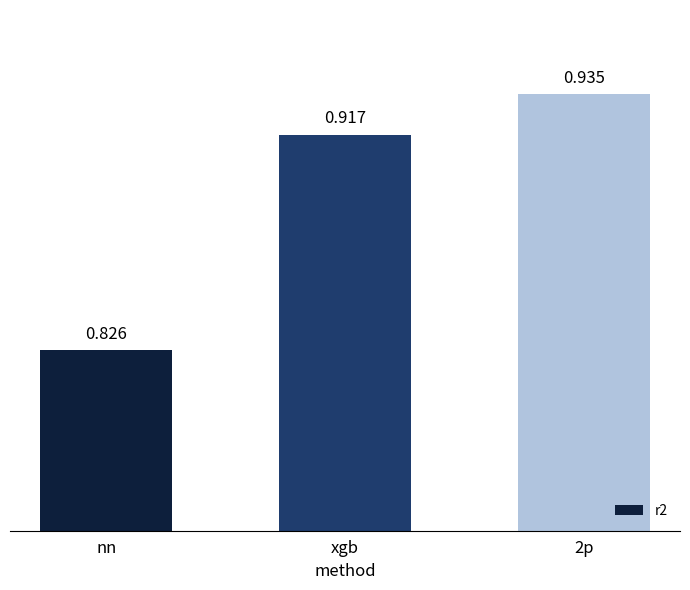

What is the sum of all values?

2.7